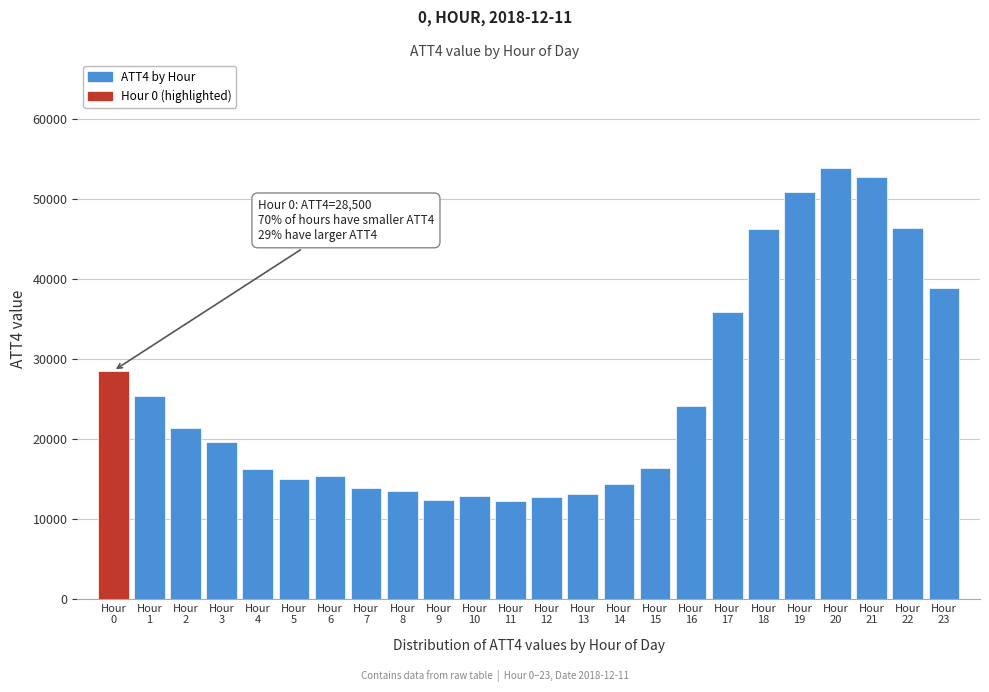

What is the value of the 20th bar from the left?

50900